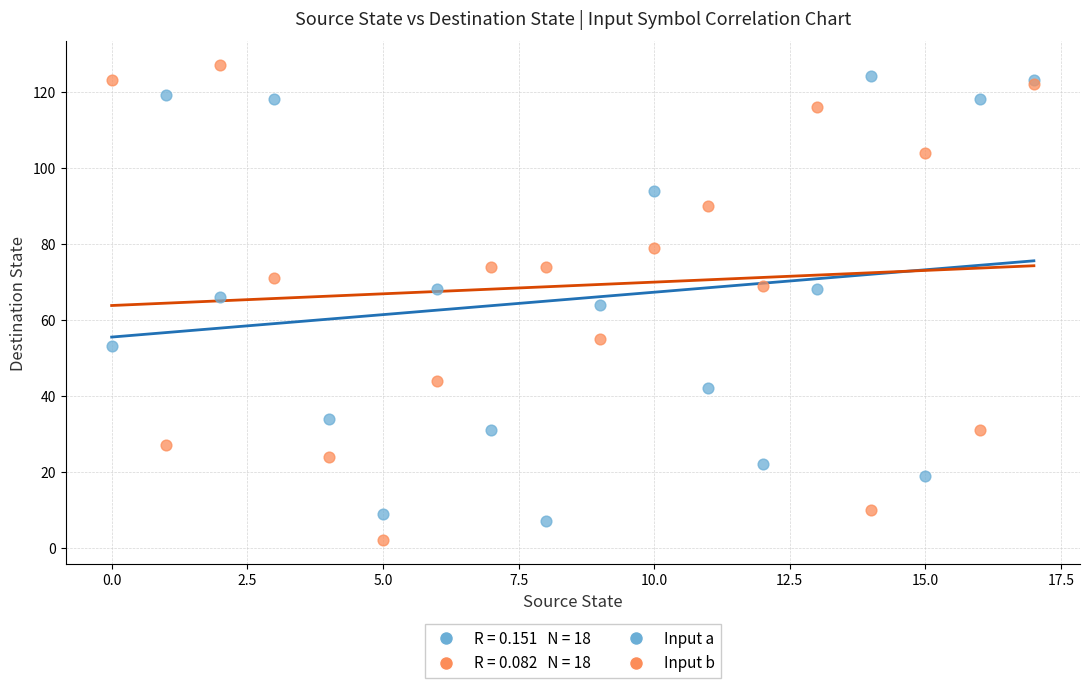

Which series has the largest Y range (max minus min)?

Input b